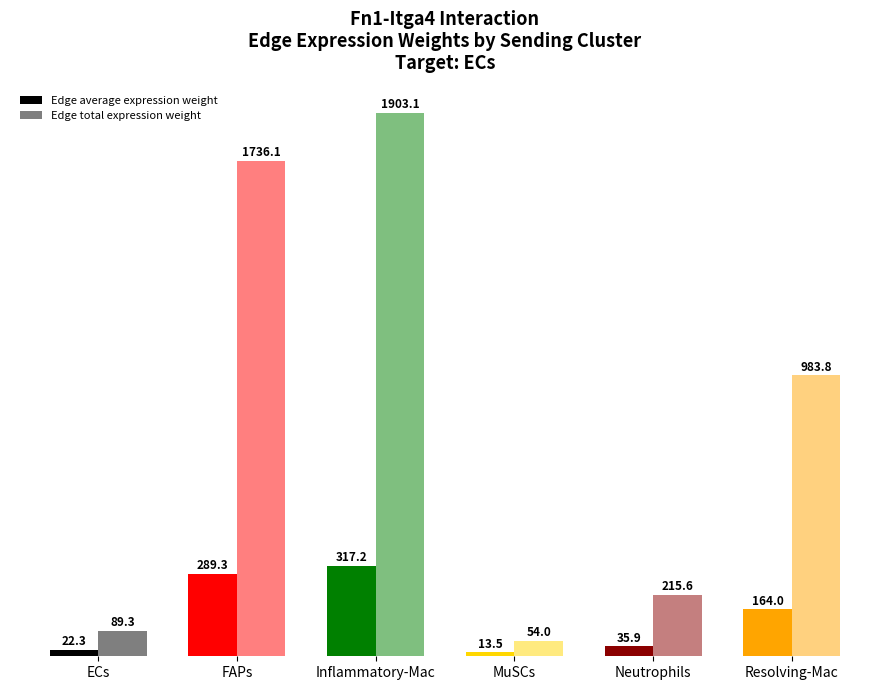

Which label corresponds to the smallest value in the chart?

MuSCs